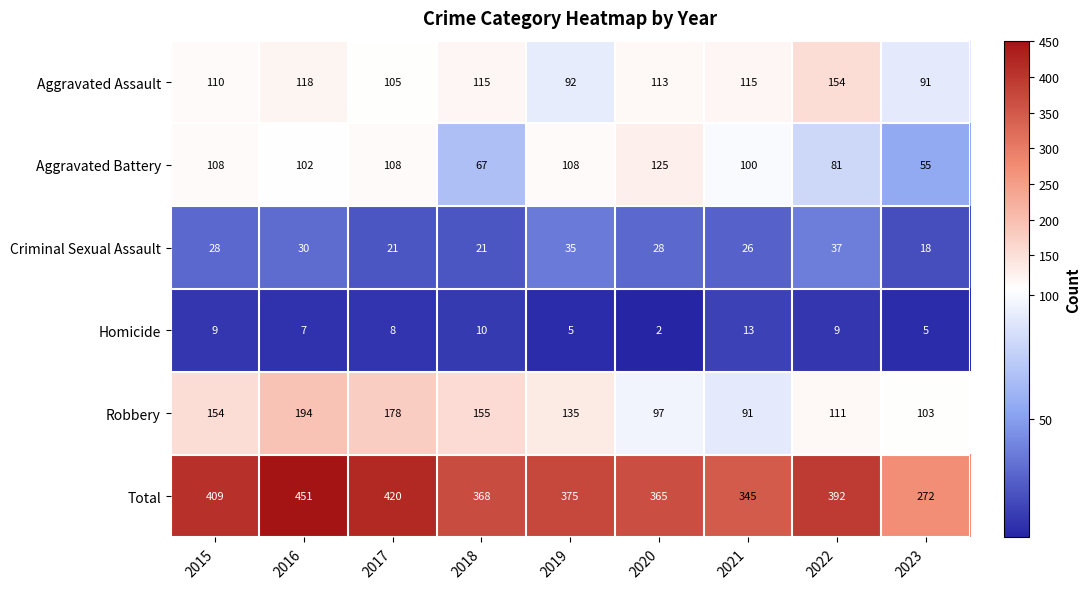

Is it true that Criminal Sexual Assault equals 32 at 2018?

False